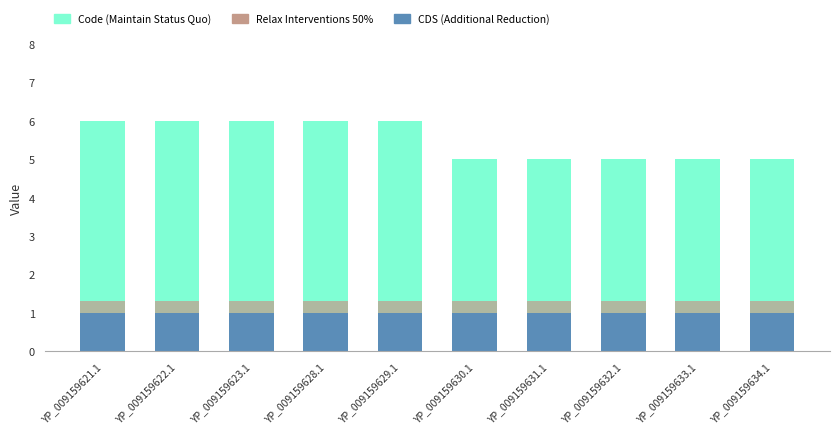

Which series has the largest total across all categories?

Code